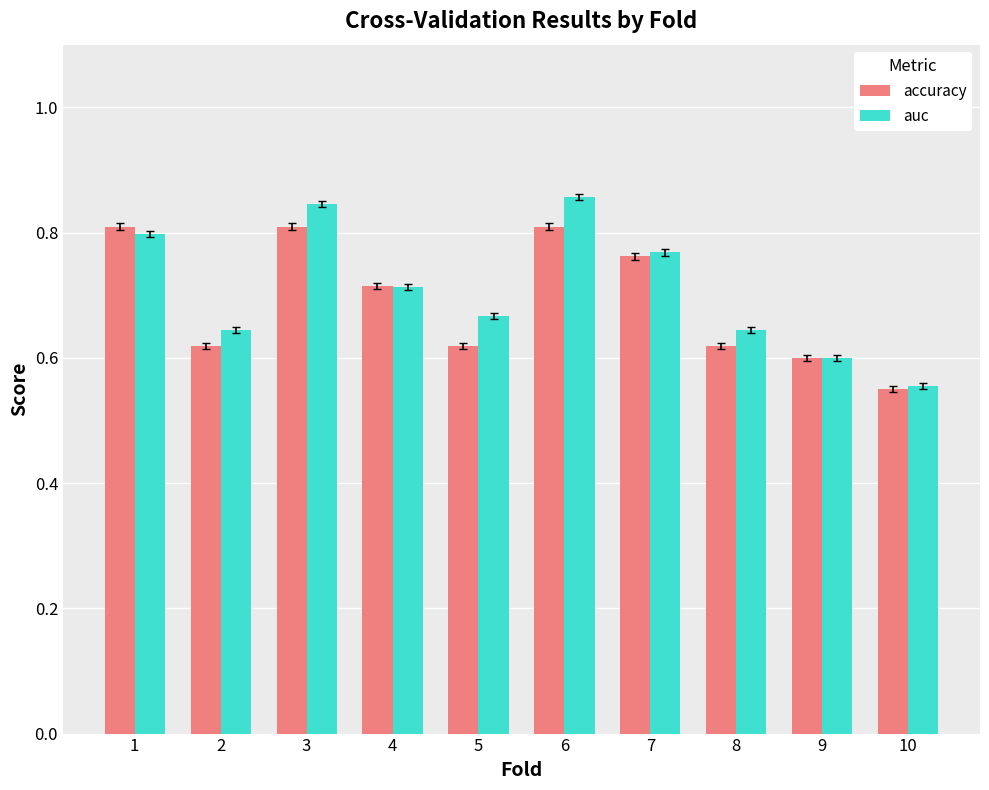

List the series in order of their peak value, highest first.

auc, accuracy